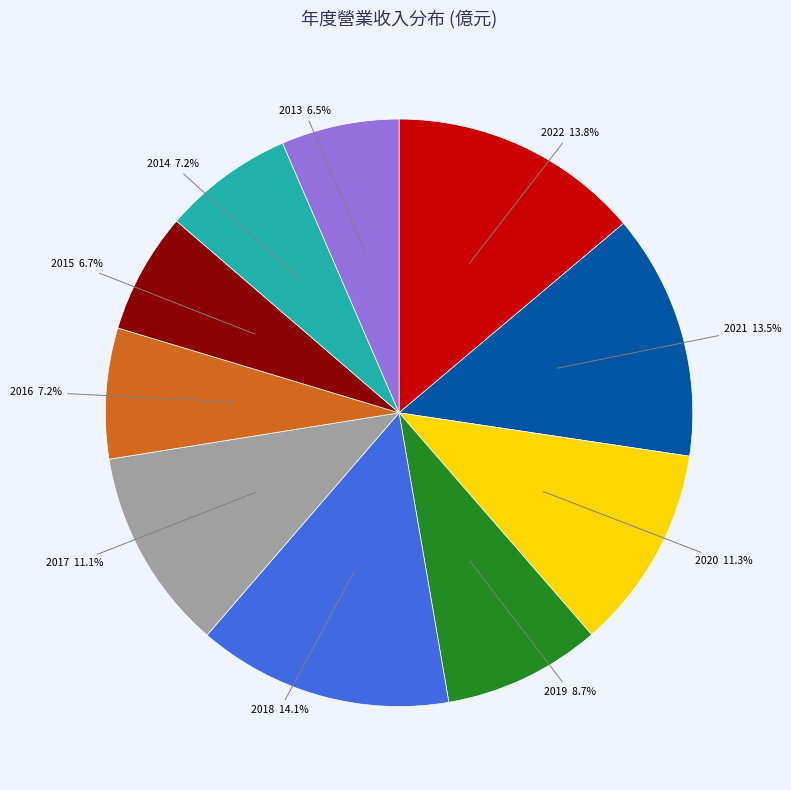

Is there a majority slice in this chart?

No